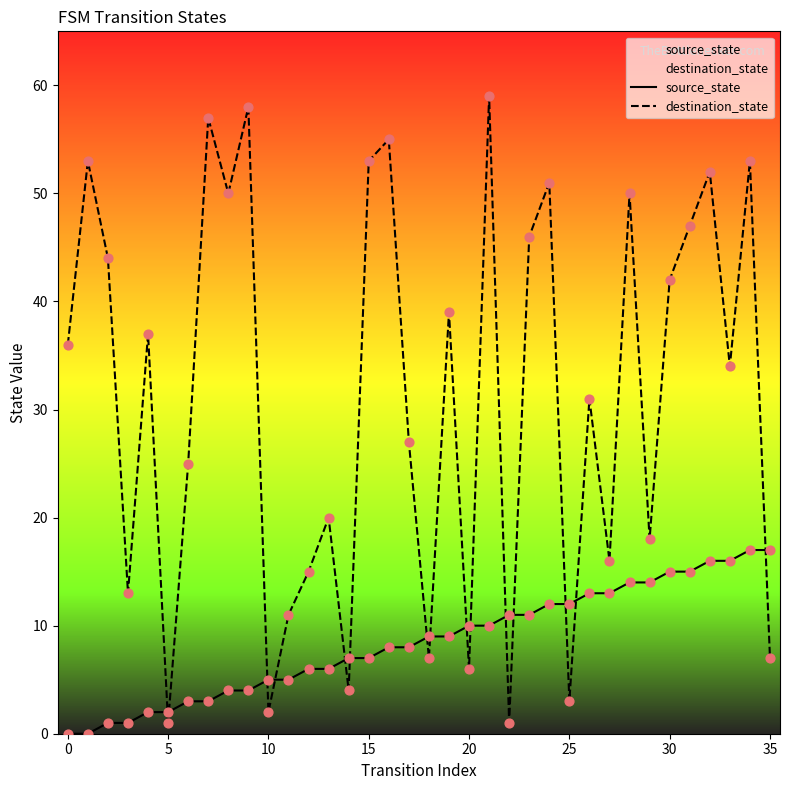

At which category is the sum across all series the highest?

34